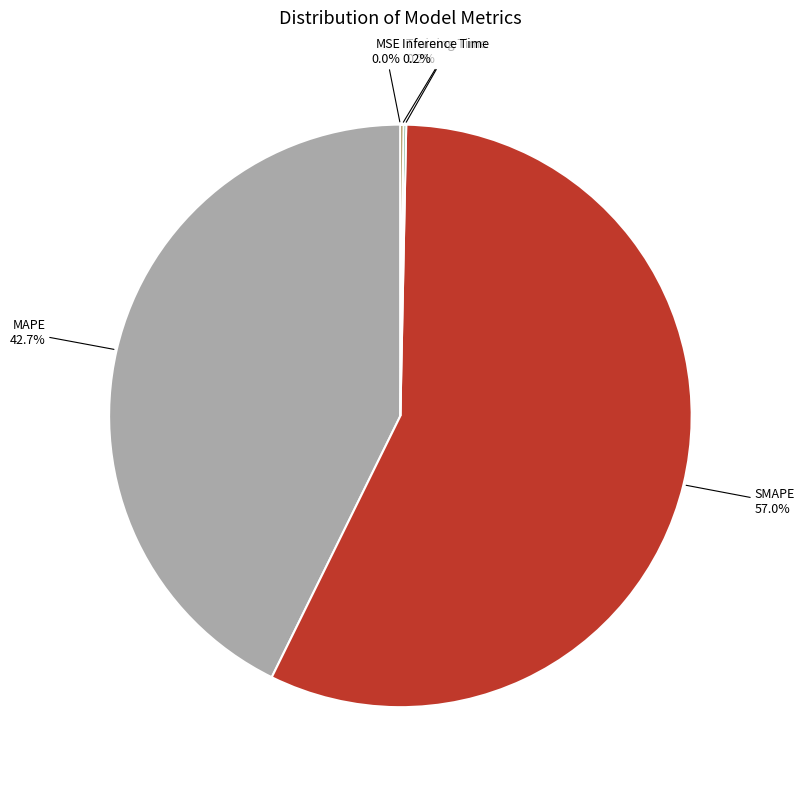

Is there a majority slice in this chart?

Yes